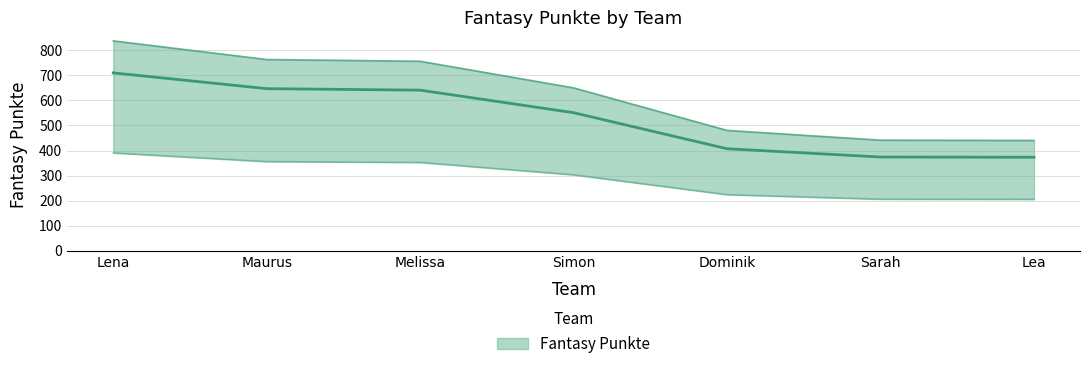

How many lines are shown in the chart?

1